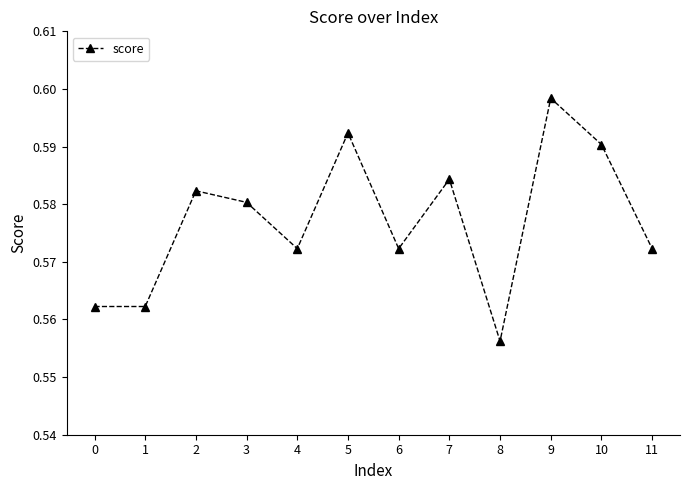

Which category has the lowest value across all series?

8